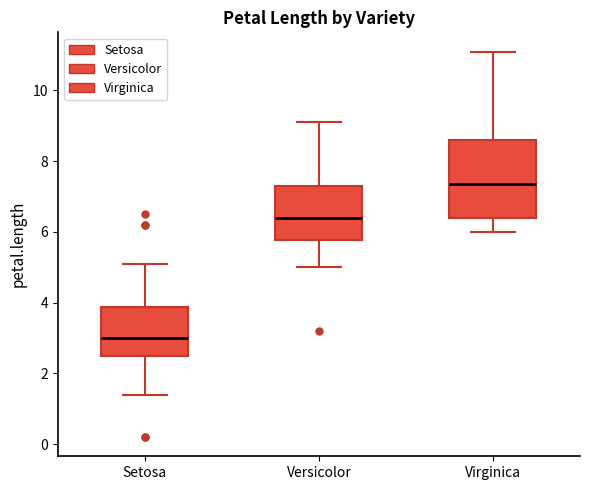

Which box has the highest median line?

Virginica